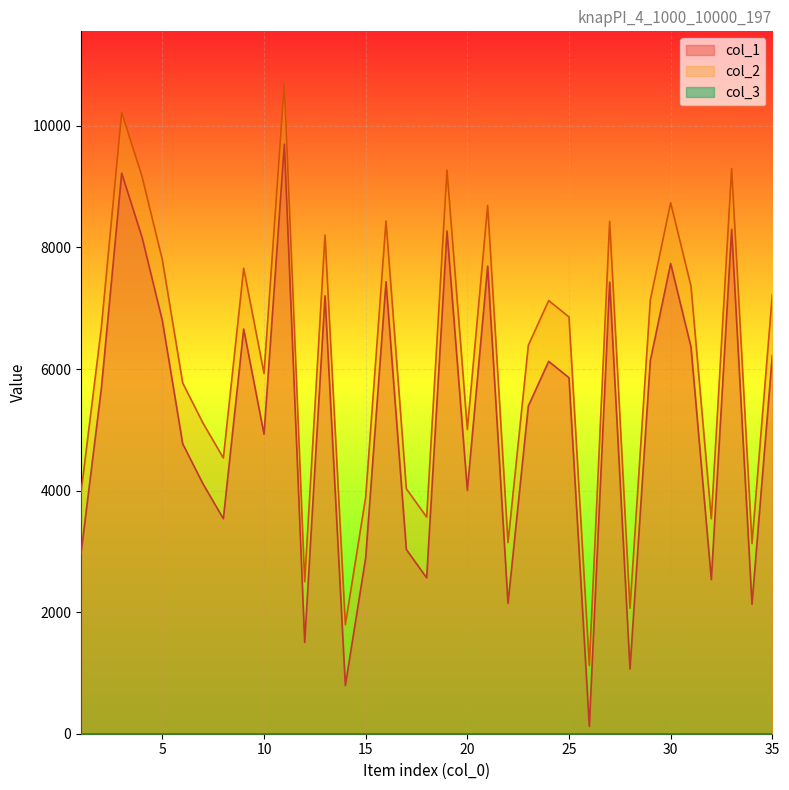

What is the difference between the col_2 values at 2 and 17?

2652